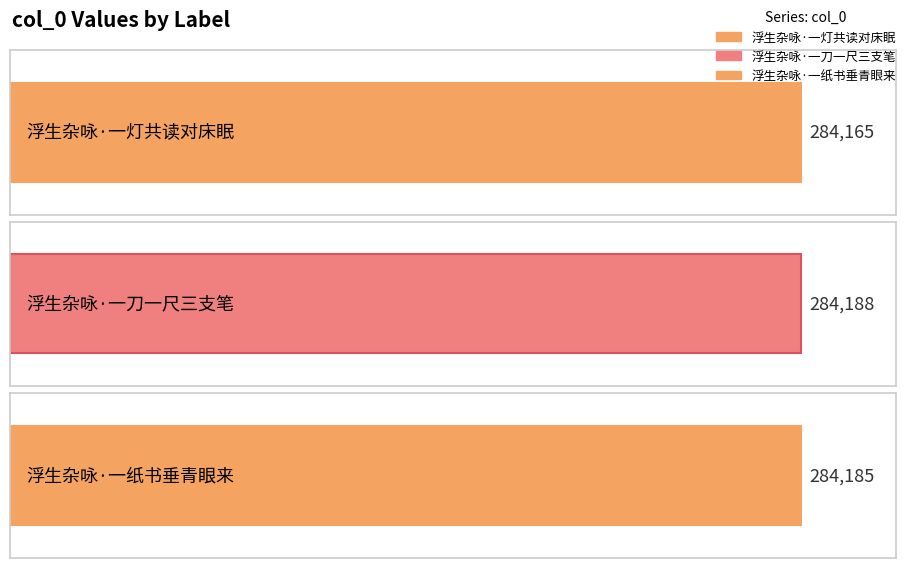

What is the label of the 3rd bar from the left?

浮生杂咏·一纸书垂青眼来